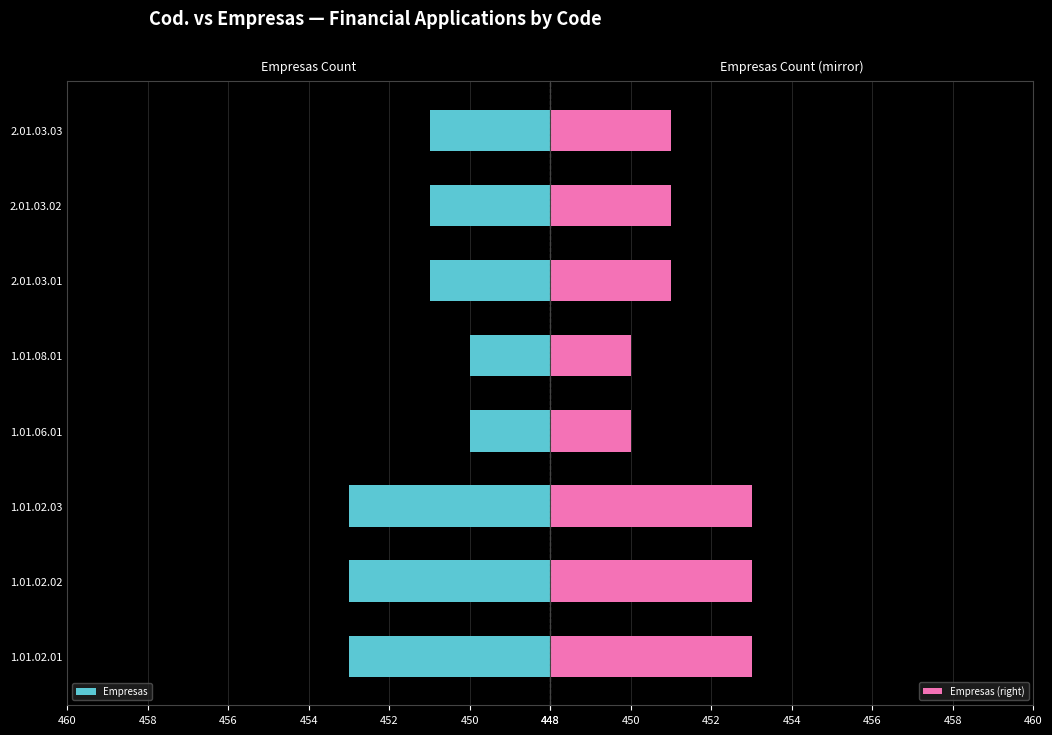

What is the sum of all Empresas values?

3612